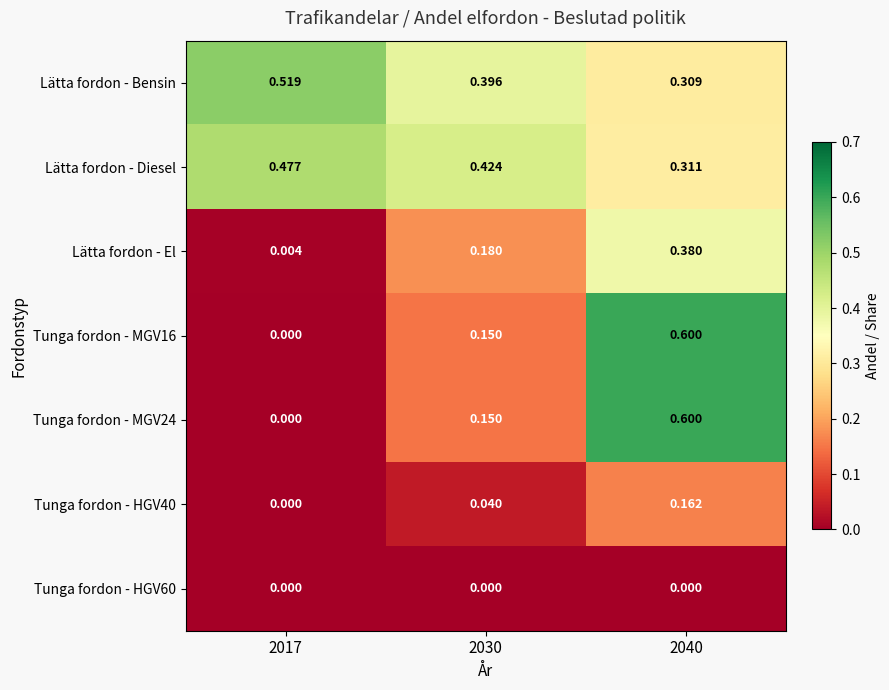

Is the value of Lätta fordon - El at 2040 greater than the value of Lätta fordon - Diesel at 2017?

No